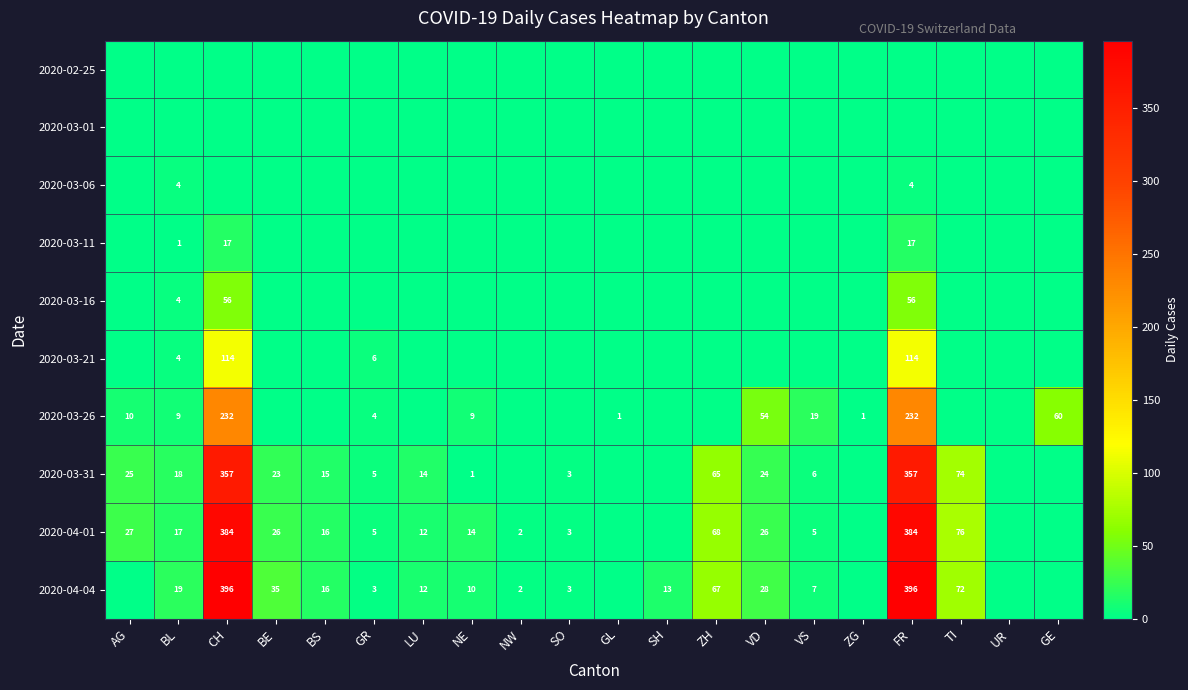

The 2020-04-04 series shows 12 at LU. True or false?

True